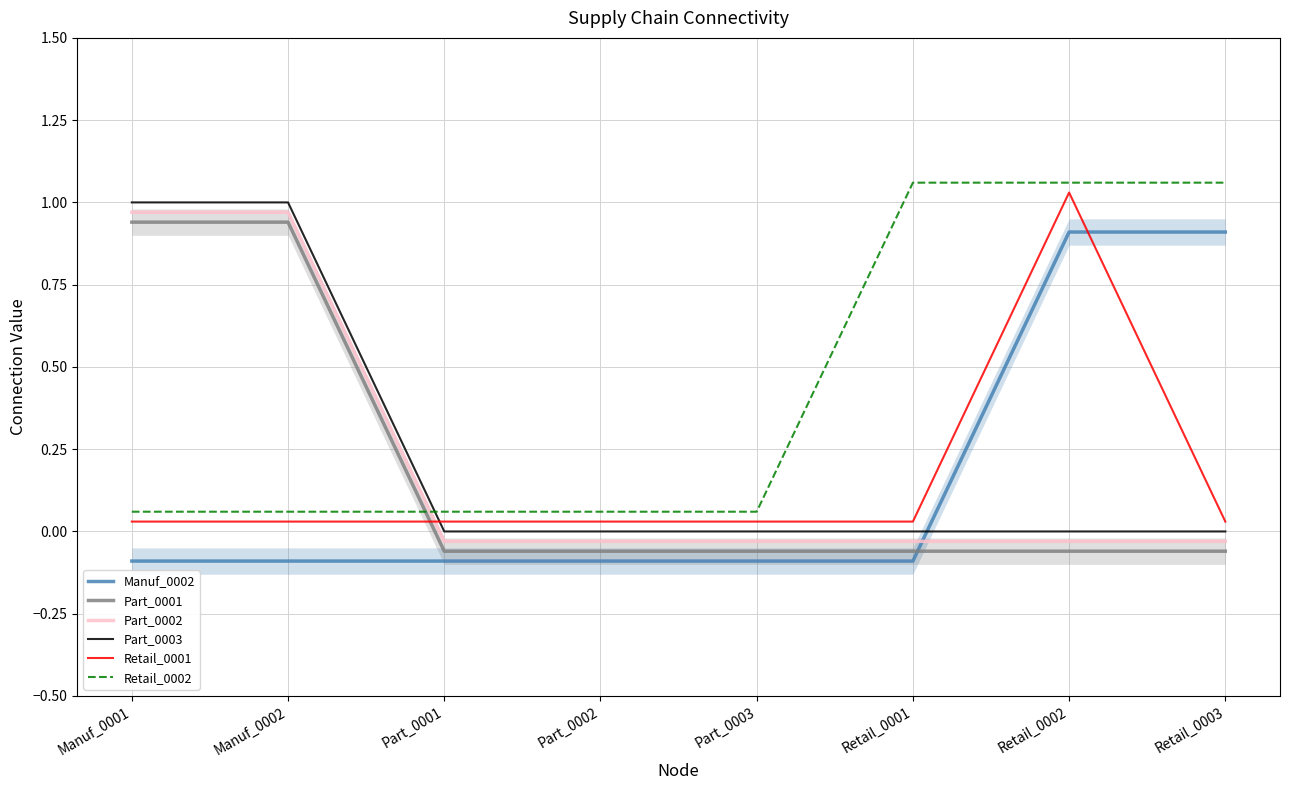

Is the value of Retail_0001 at Manuf_0002 greater than the value of Part_0003 at Part_0003?

Yes